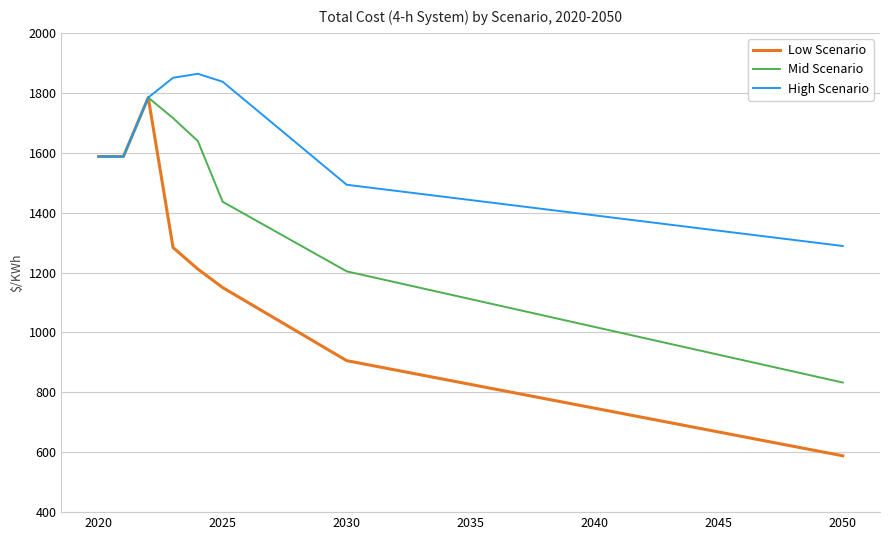

Which series has the largest range (max minus min)?

Low Scenario